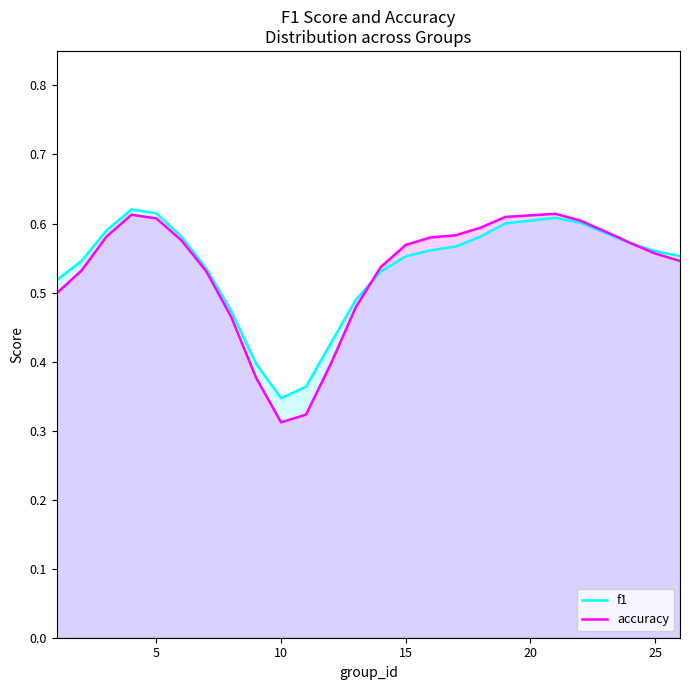

Reading left to right, extract all data points from this chart.

f1: 0.5	0.5	0.6	0.6	0.6	0.6	0.5	0.5	0.4	0.3	0.4	0.4	0.5	0.5	0.6	0.6	0.6	0.6	0.6	0.6	0.6	0.6	0.6	0.6	0.6
accuracy: 0.5	0.5	0.6	0.6	0.6	0.6	0.5	0.5	0.4	0.3	0.3	0.4	0.5	0.5	0.6	0.6	0.6	0.6	0.6	0.6	0.6	0.6	0.6	0.6	0.5